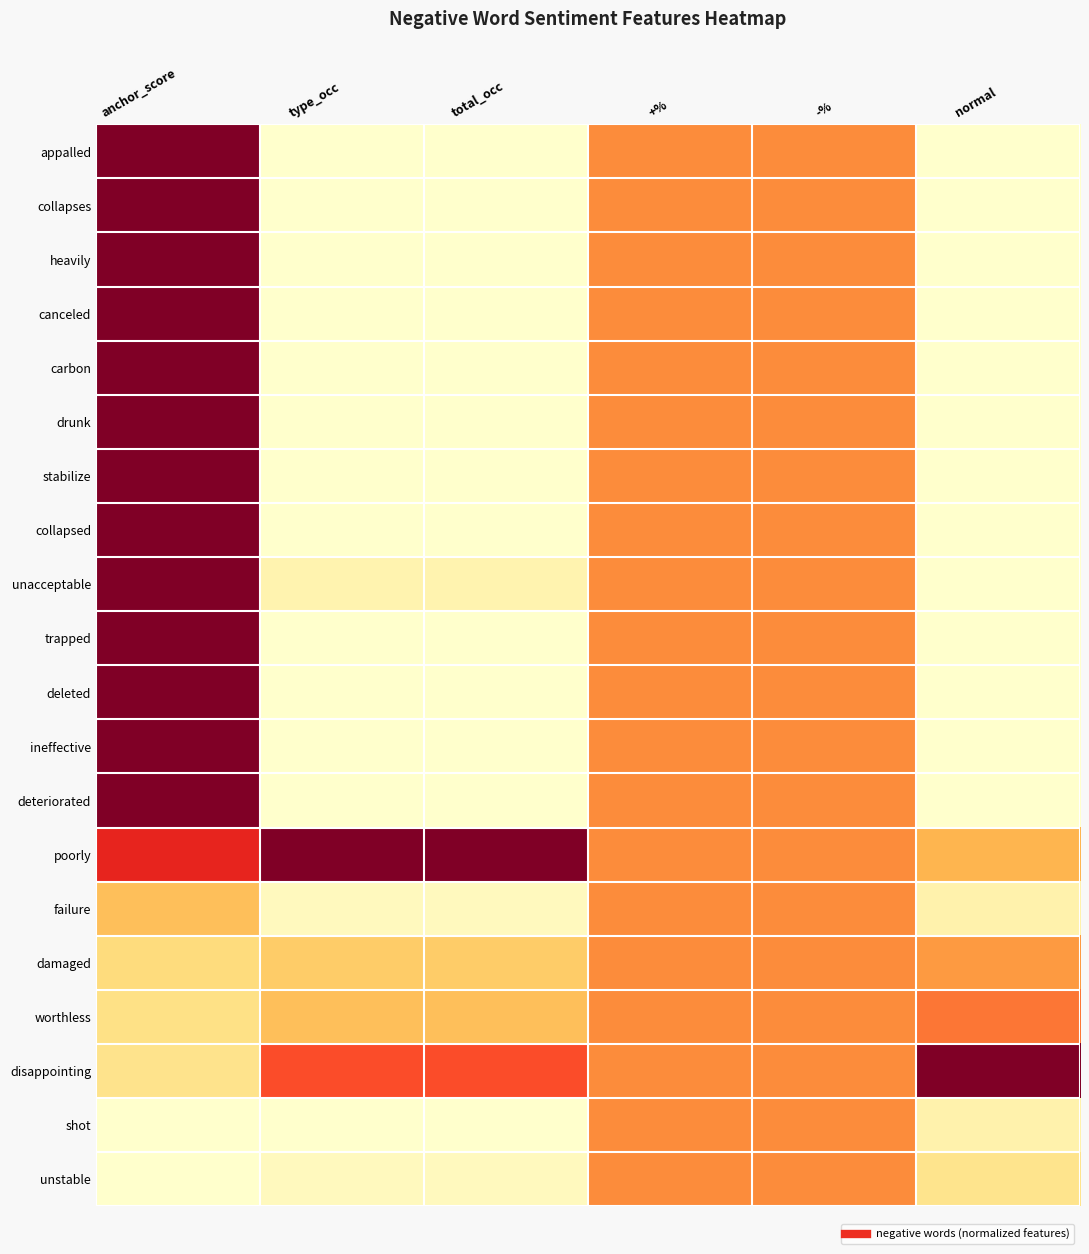

Which series has the largest total across all categories?

poorly